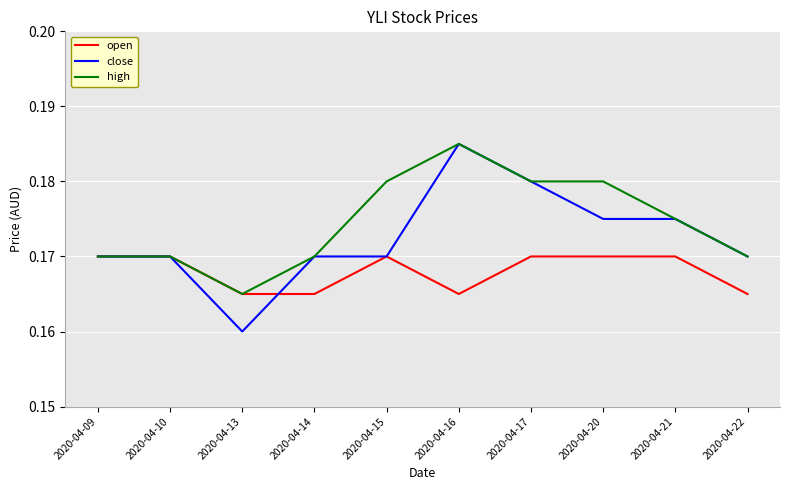

Which category has the highest value in the close series?

2020-04-16